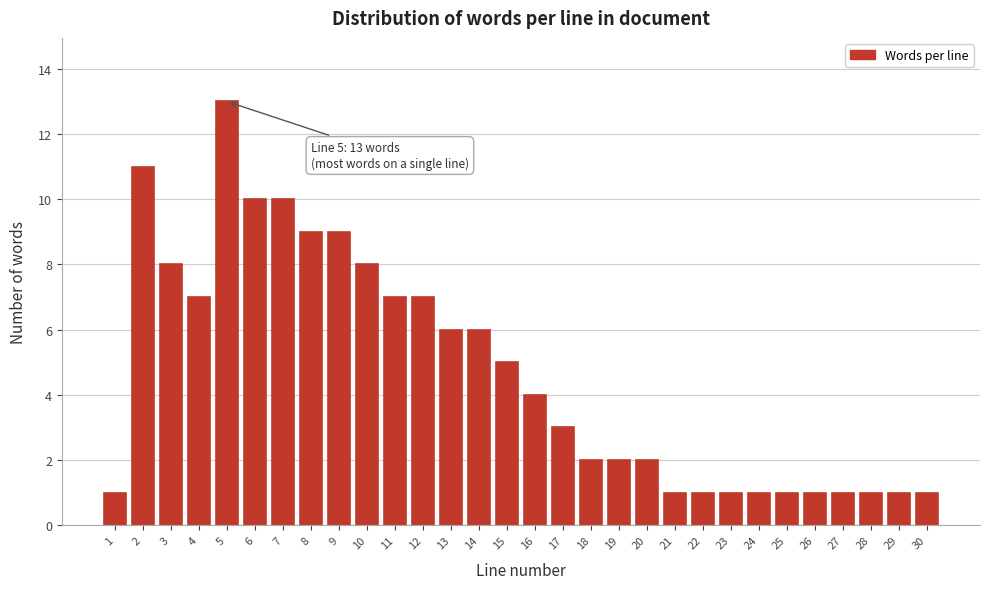

Reading right to left, extract all data points from this chart.

1	1	1	1	1	1	1	1	1	1	2	2	2	3	4	5	6	6	7	7	8	9	9	10	10	13	7	8	11	1